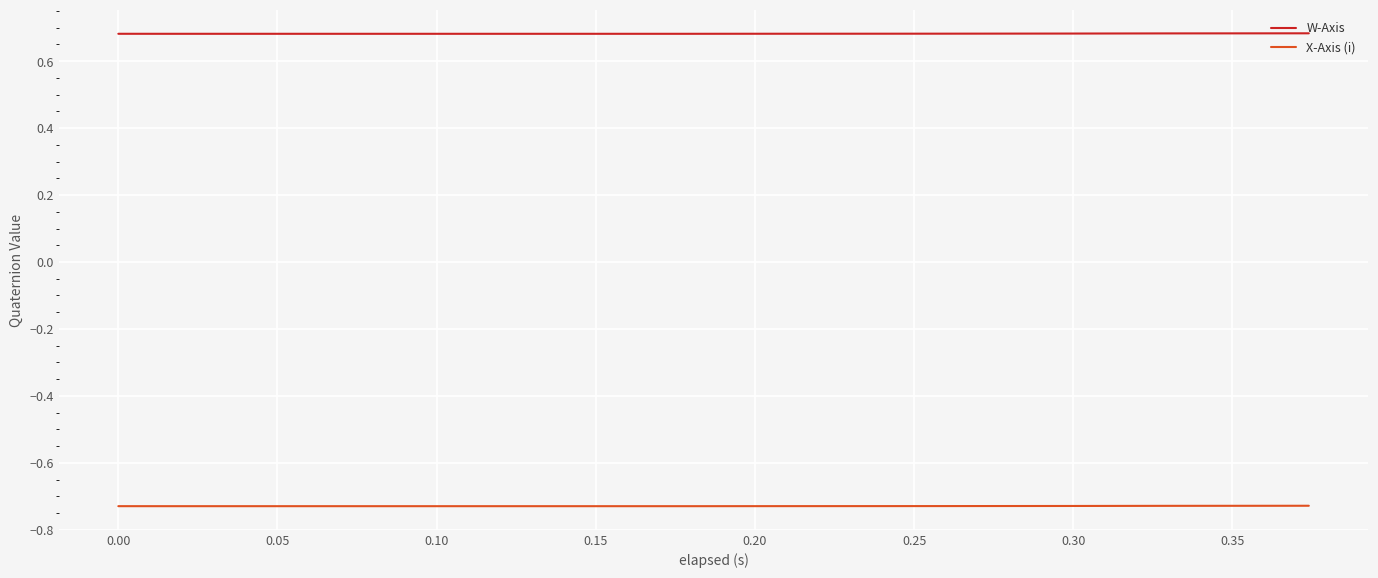

True or false: W-Axis and X-Axis (i) cross at least once.

False